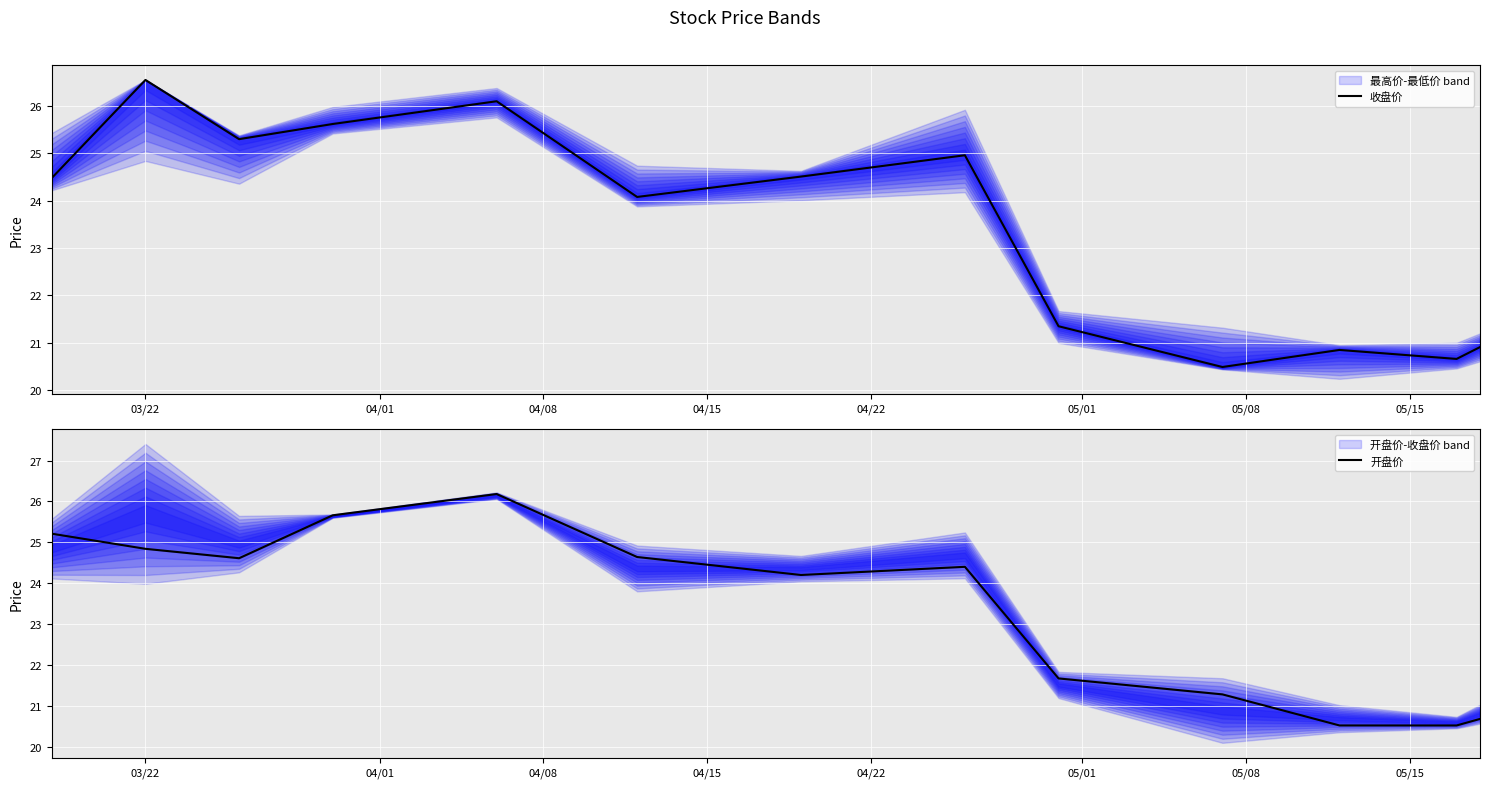

True or false: 开盘价 and 收盘价 intersect in this chart.

True